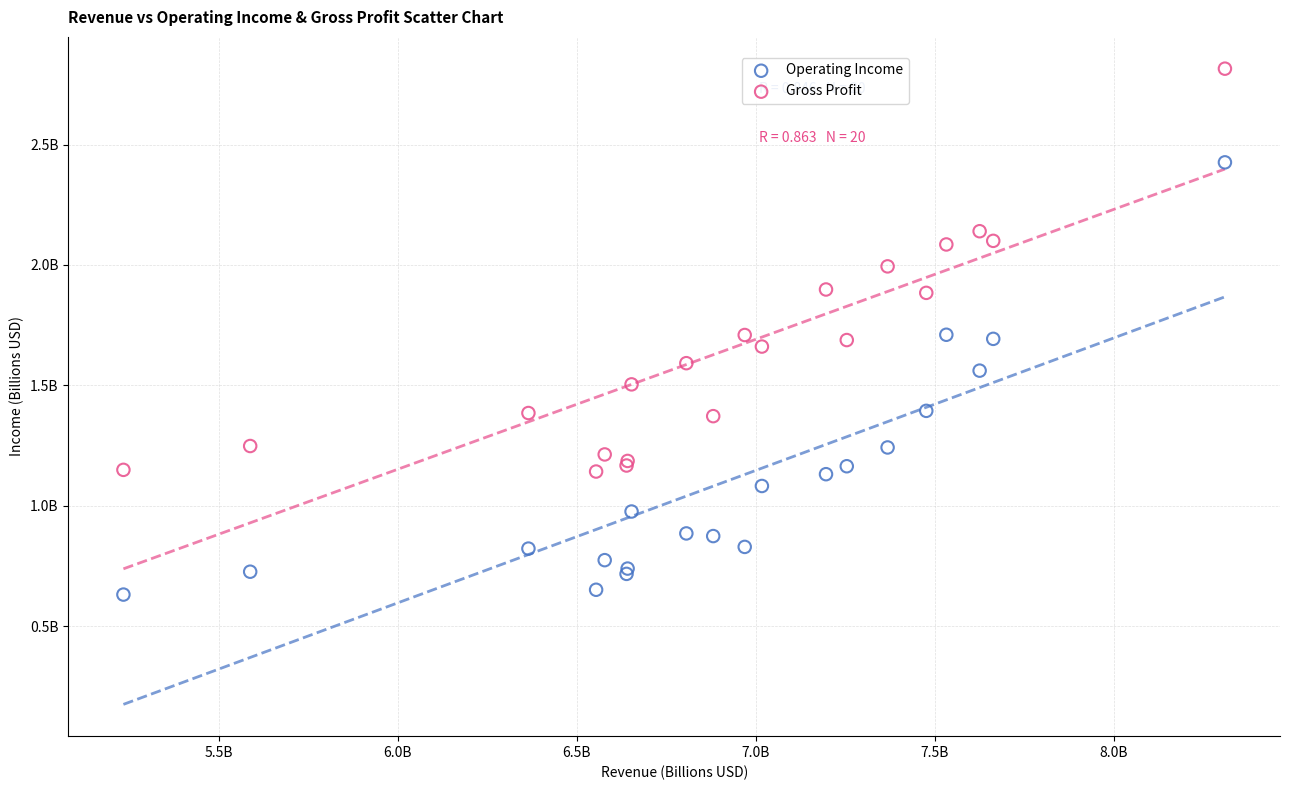

What are all the series names shown in the legend?

Operating Income, Gross Profit